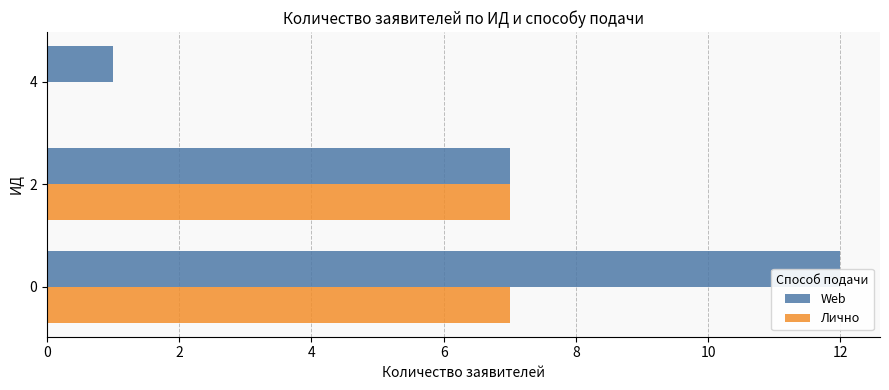

Are the bars horizontal?

Yes